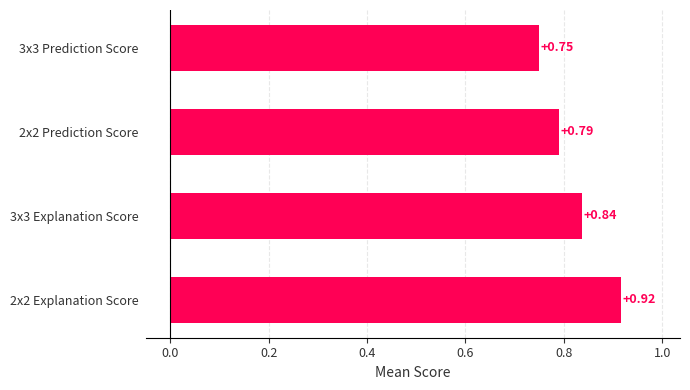

Rank the categories by value from highest to lowest.

2x2 Explanation Score, 3x3 Explanation Score, 2x2 Prediction Score, 3x3 Prediction Score